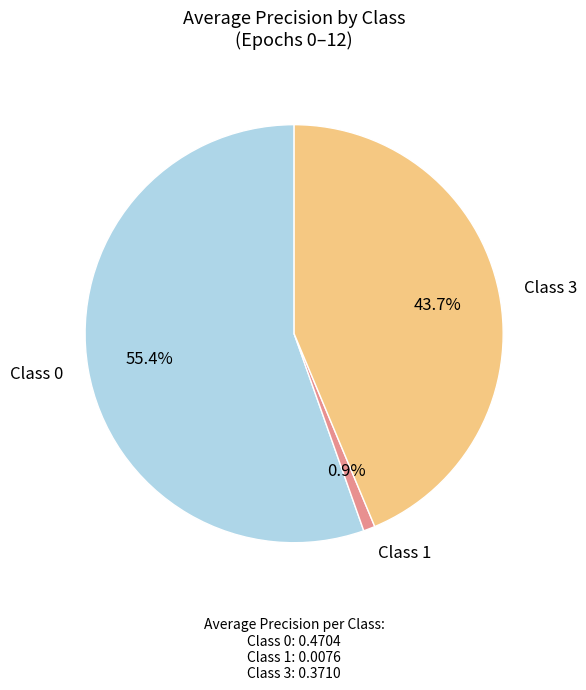

What portion of the pie excludes Class 0?

44.6%